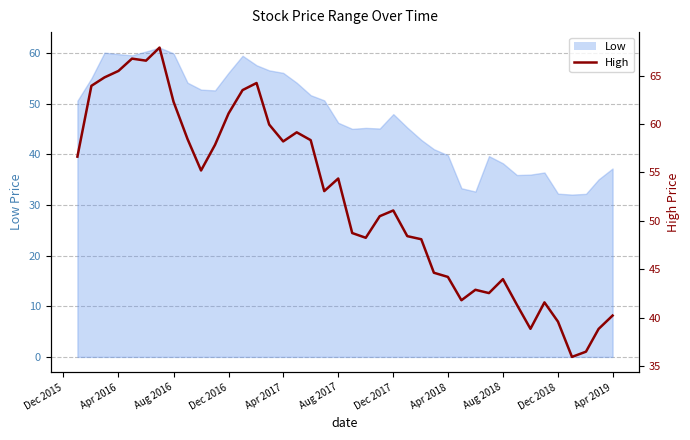

How many points are higher than both their immediate neighbors (excluding endpoints)?

9